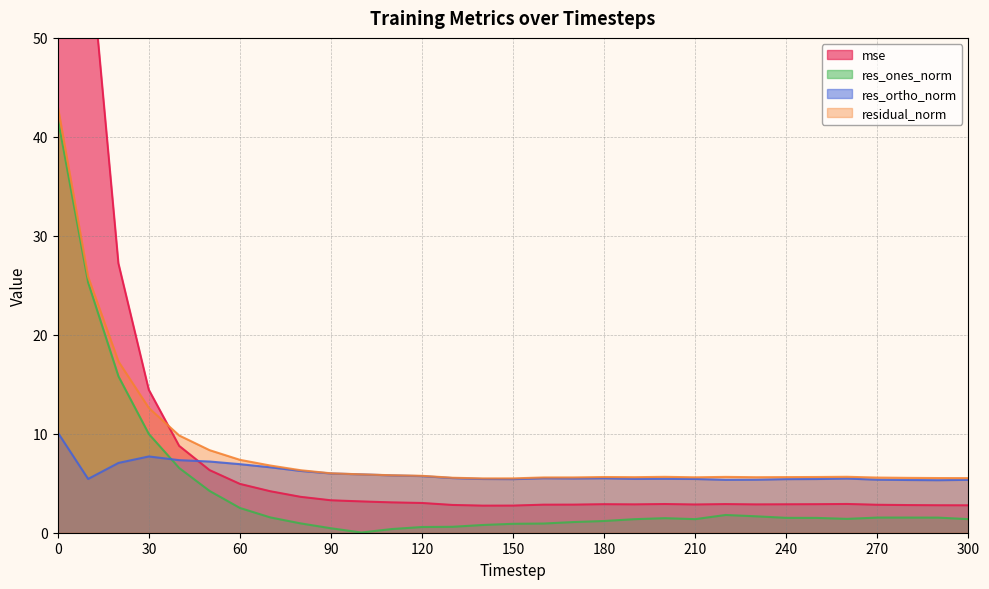

After their last crossing, which series has the higher values: mse or res_ortho_norm?

res_ortho_norm